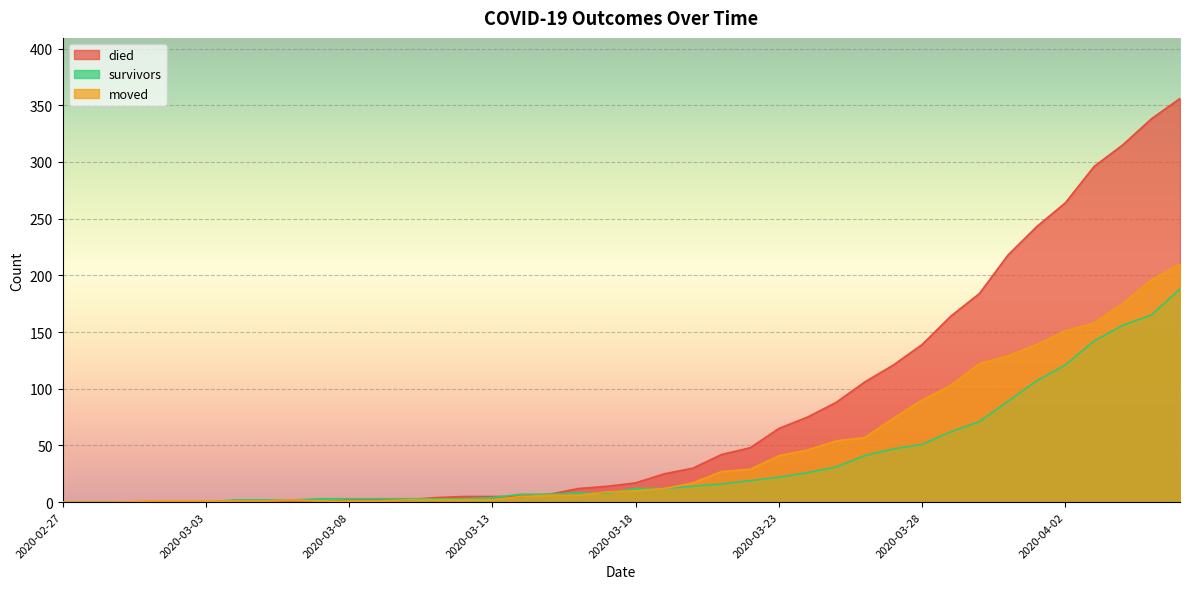

How many values in moved are above zero?

37